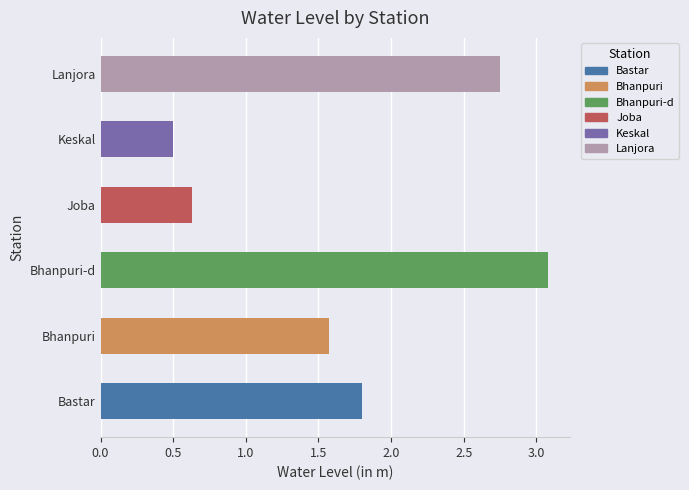

Are the bars grouped side by side (vs. stacked)?

No